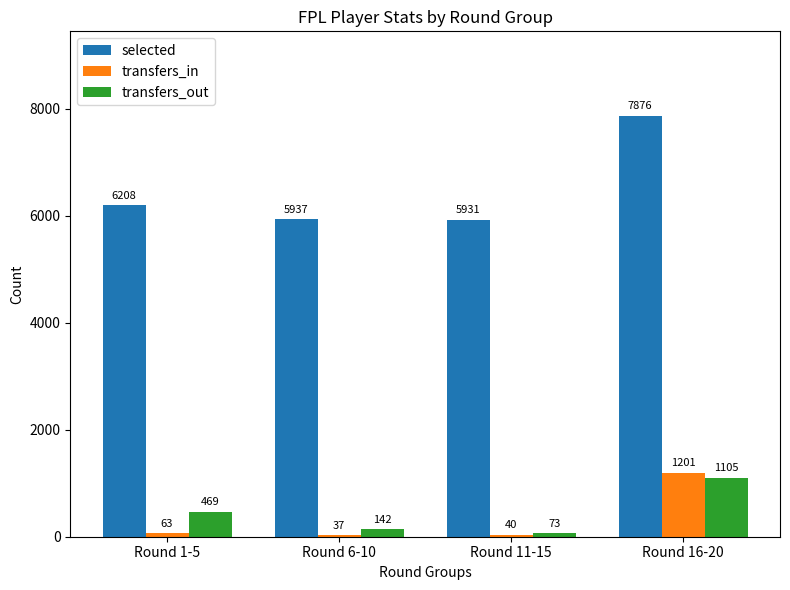

How many bars are there in each group?

3